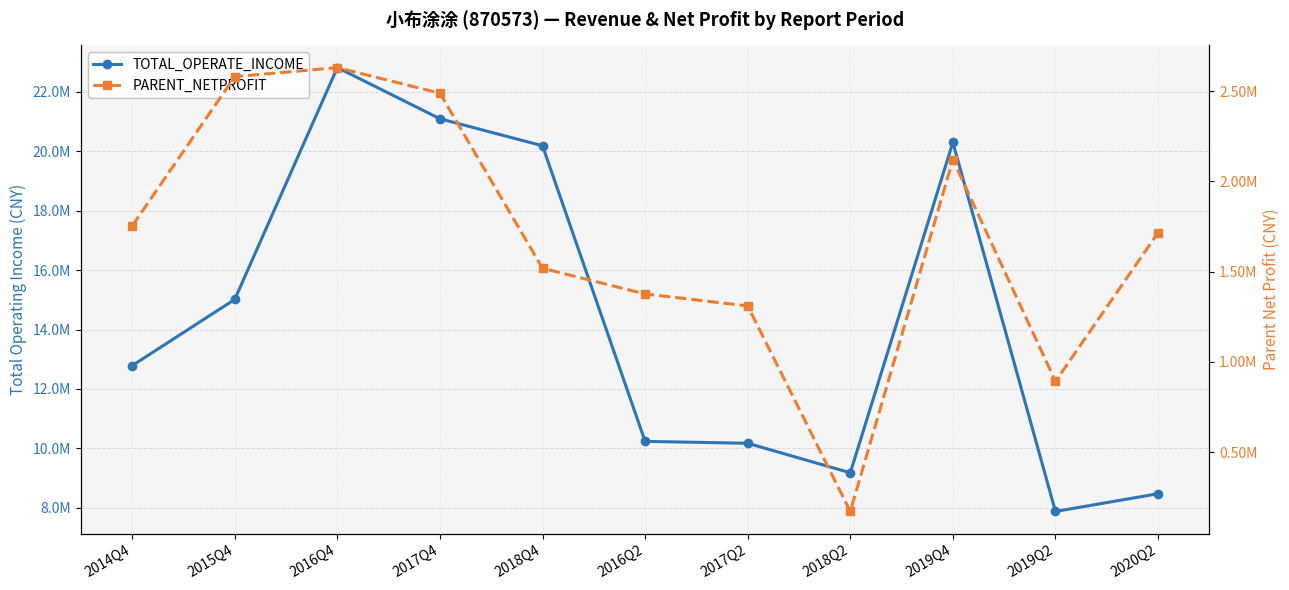

What is the sum of the TOTAL_OPERATE_INCOME values at 2019Q4 and 2018Q2?

29478645.8